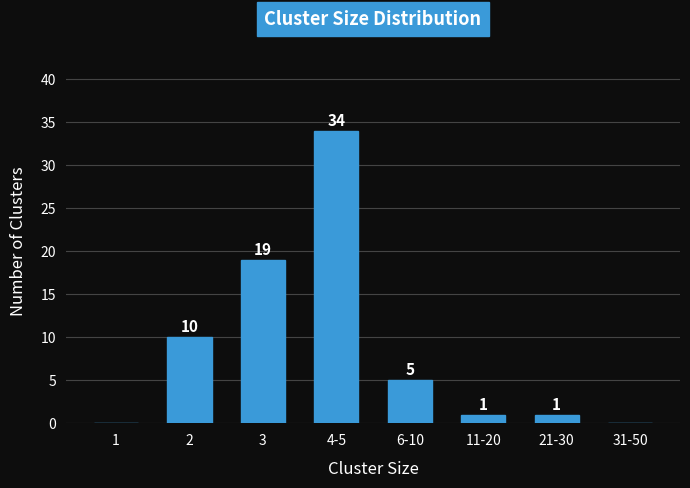

Reading left to right, list all the values displayed in this chart.

1=0	2=10	3=19	4-5=34	6-10=5	11-20=1	21-30=1	31-50=0